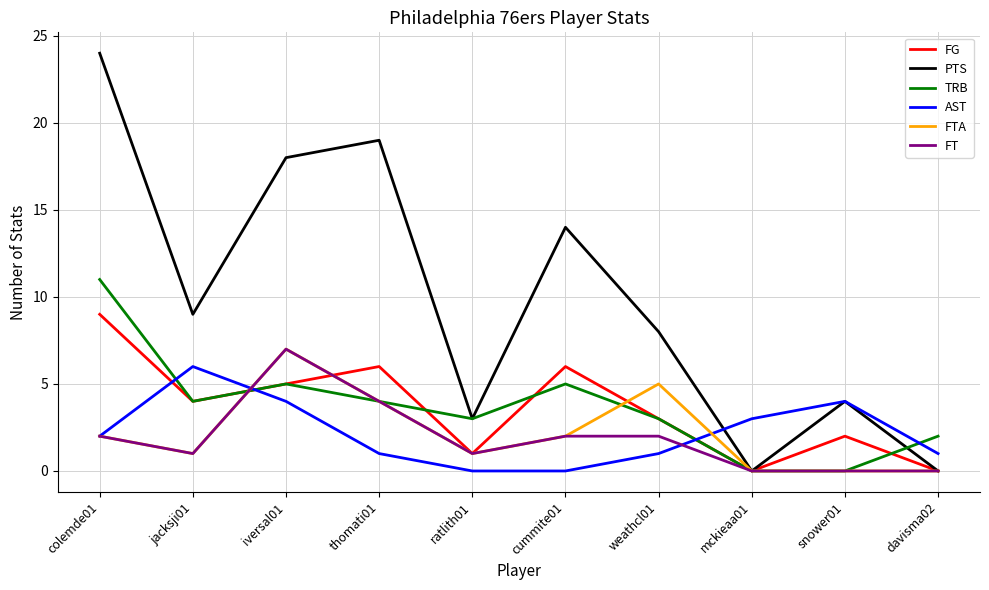

Which label corresponds to the largest value in the chart?

colemde01